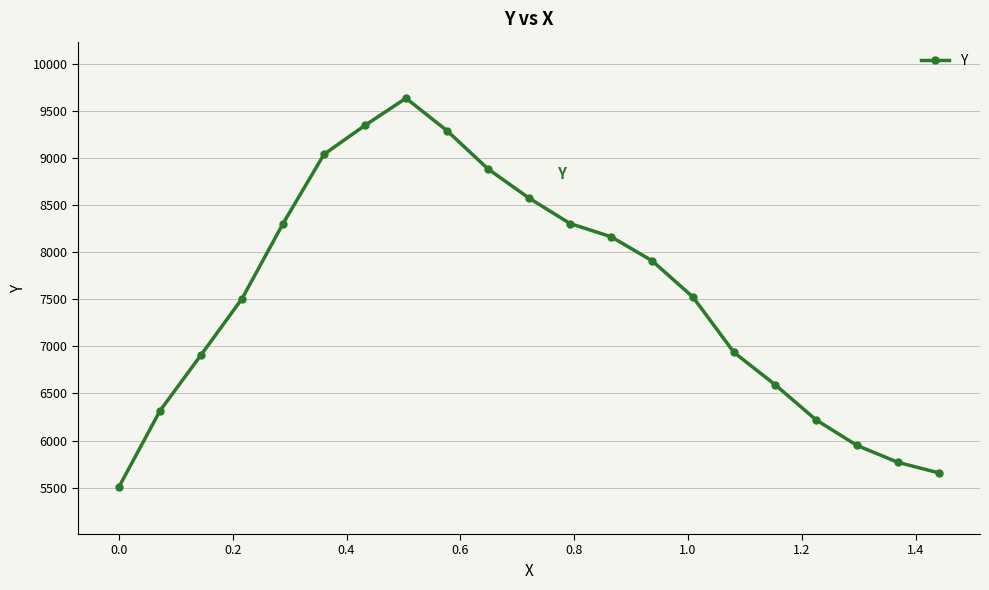

How many interior local peaks (higher than both neighbors) does the data have?

1